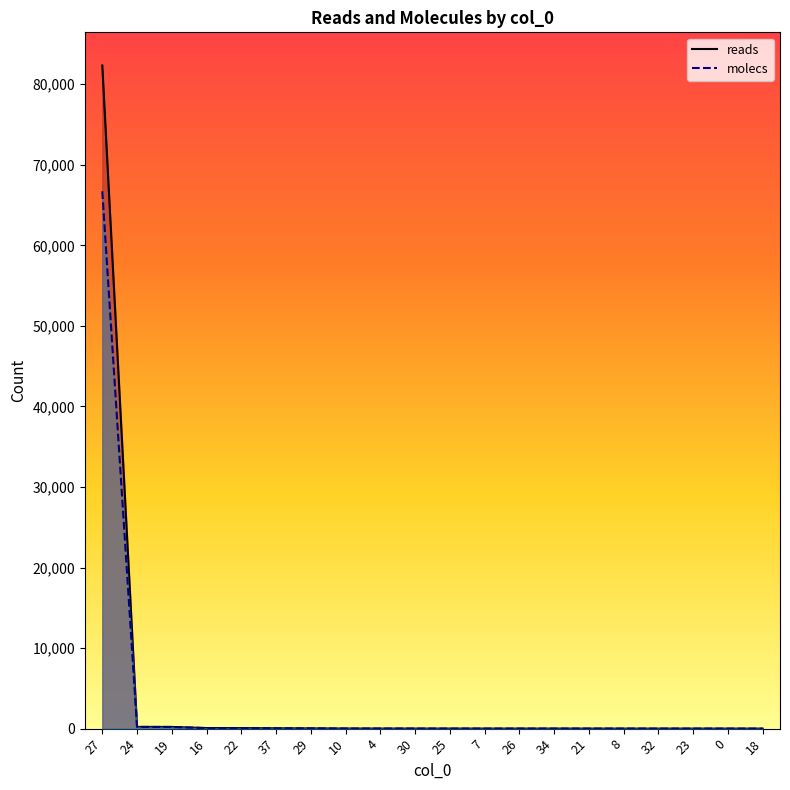

True or false: reads has a value of 5 at 4.

False